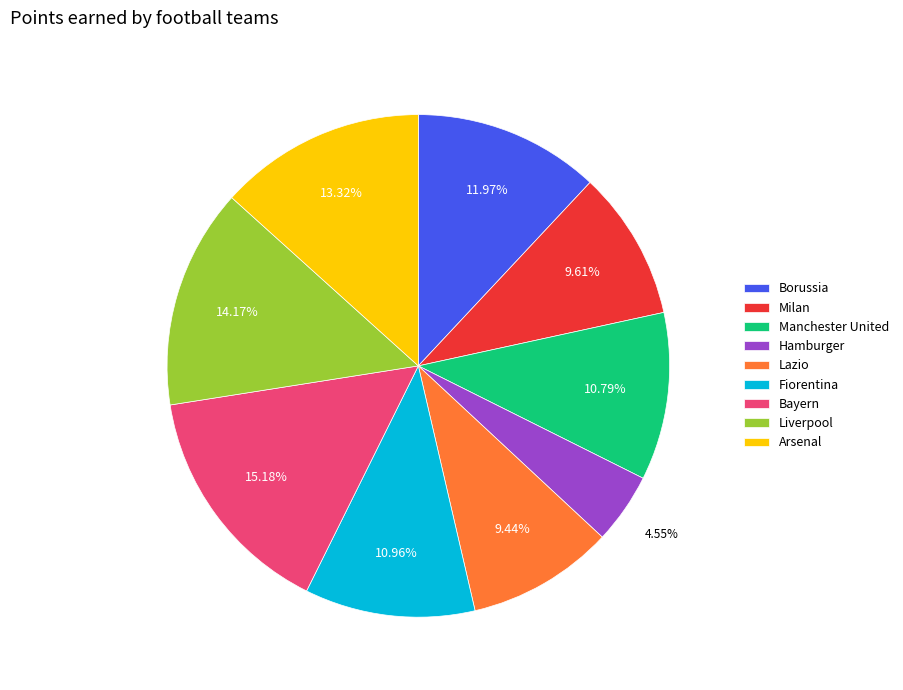

To the nearest percent, what percentage of the pie is Hamburger?

5%